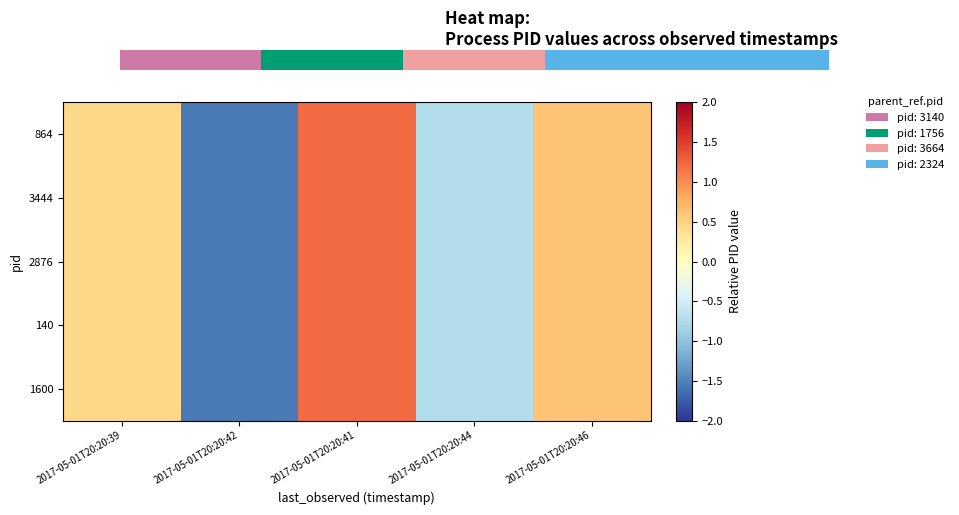

At which category is the sum across all series the highest?

2017-05-01T20:20:41